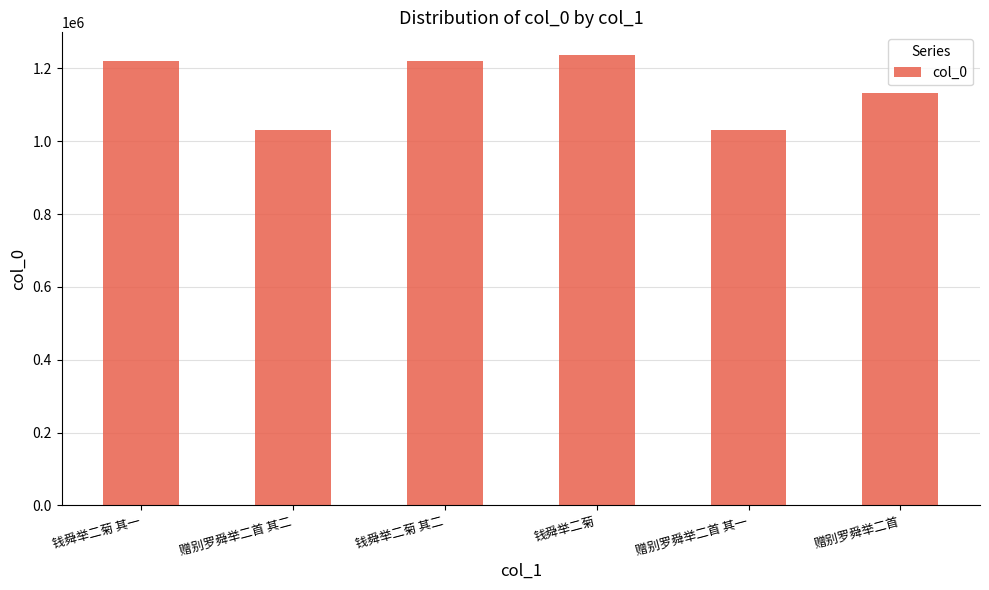

The chart shows a value of 1030018 at 赠别罗舜举二首 其一. True or false?

True